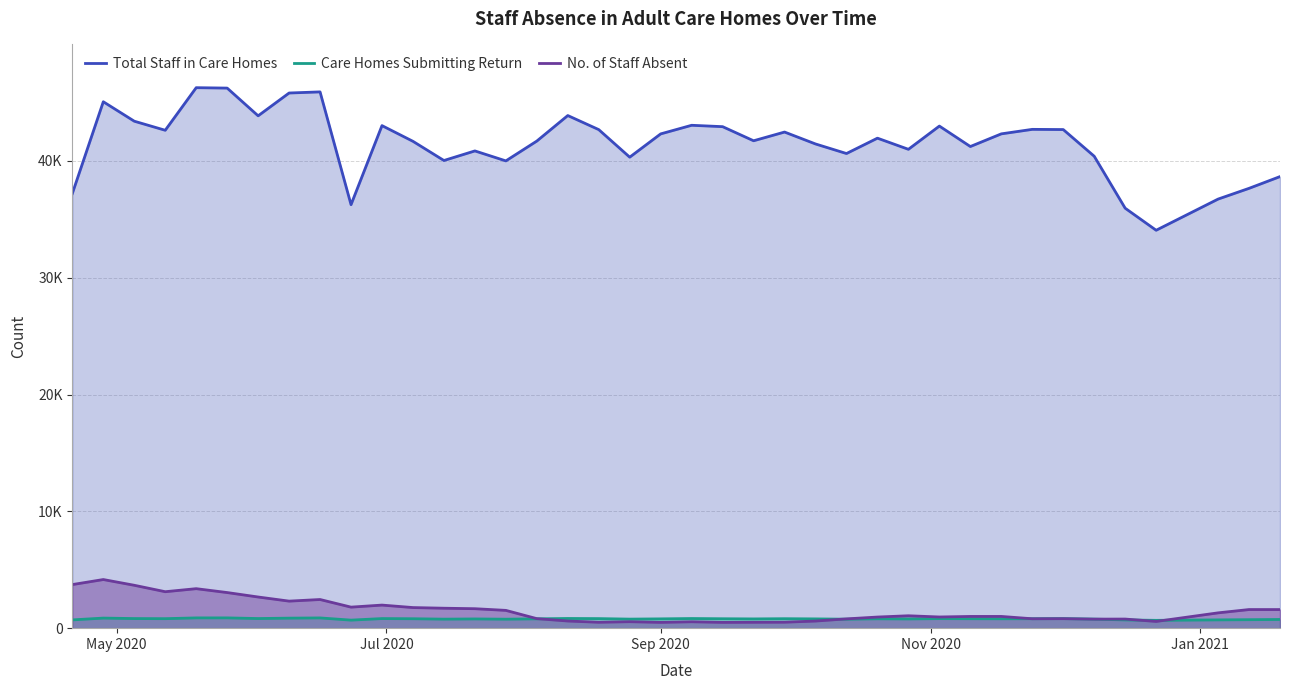

What are all the series names shown in the legend?

Total Staff in Care Homes, Care Homes Submitting Return, No. of Staff Absent